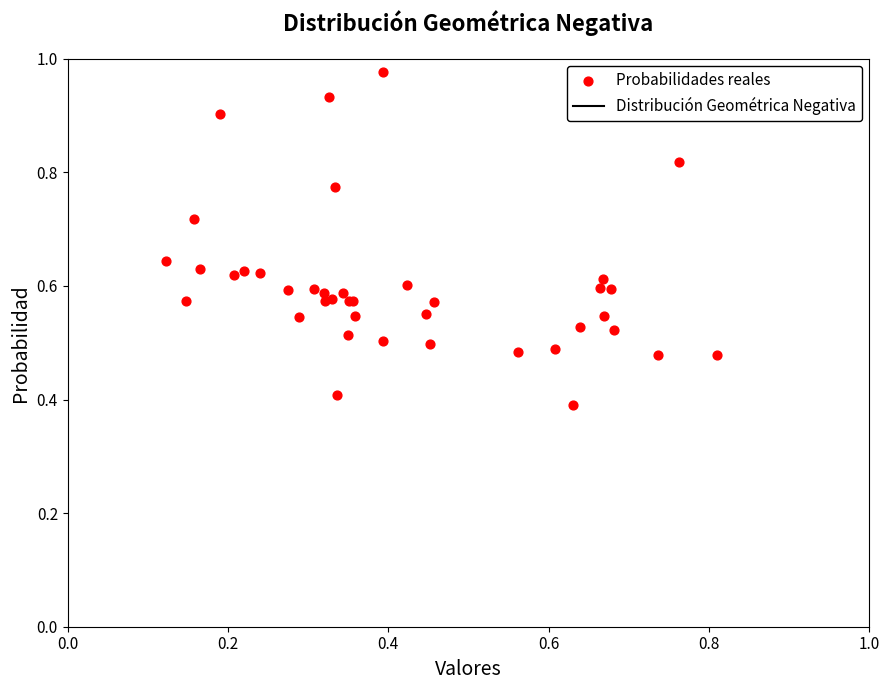

What Y value in the scatter plot is closest to 0?

0.4